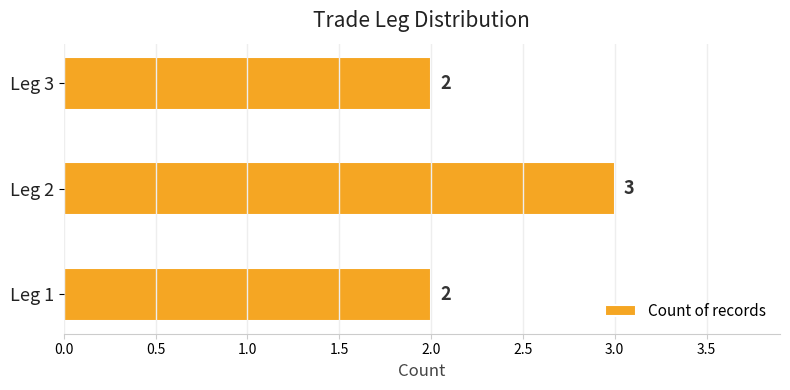

True or false: the data shows 1 at Leg 1.

False